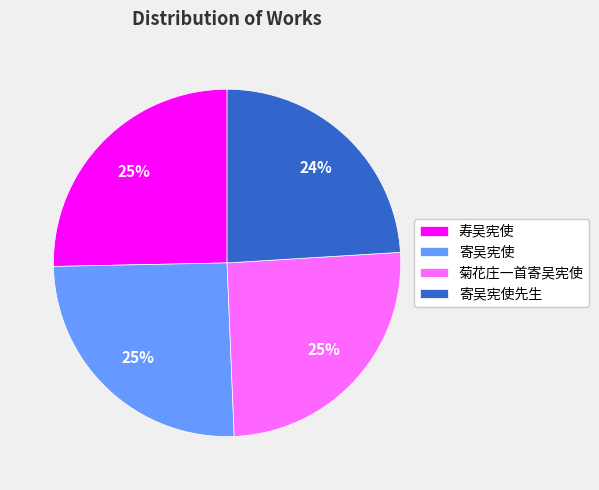

Which category has the smallest portion of the pie?

寄吴宪使先生